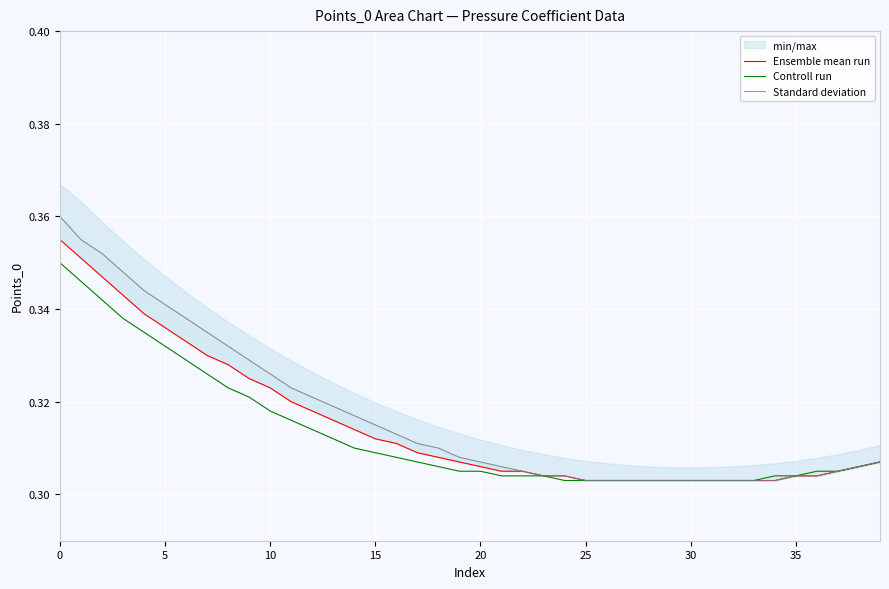

What is the sum of the Ensemble mean run values at 29 and 10?

0.6